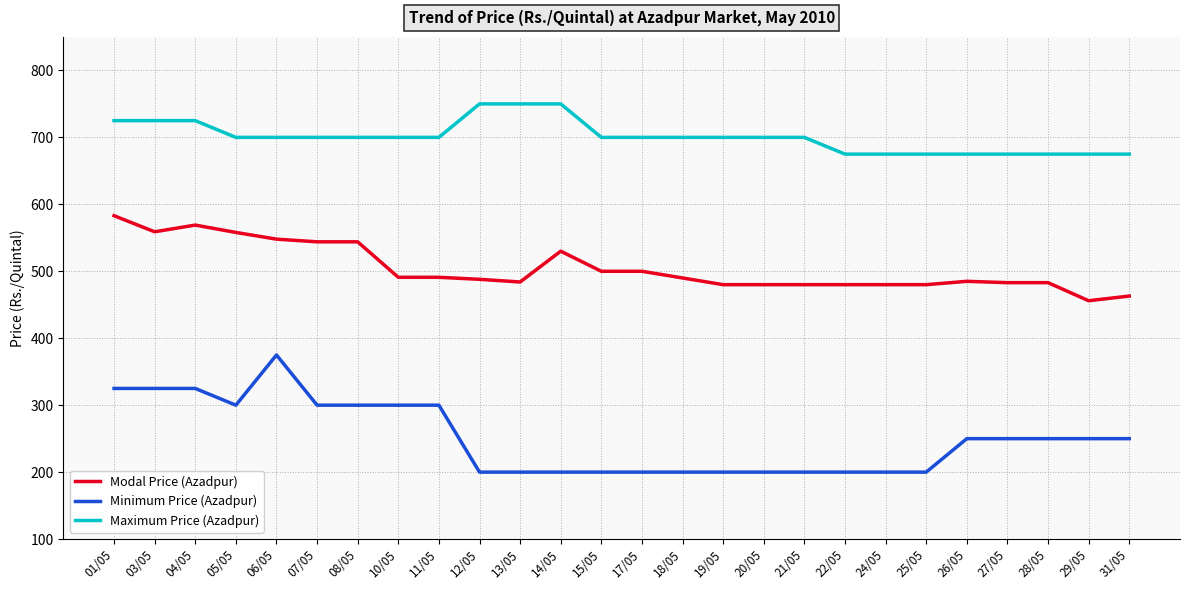

What is the spread (max minus min) of values at 11/05?

400